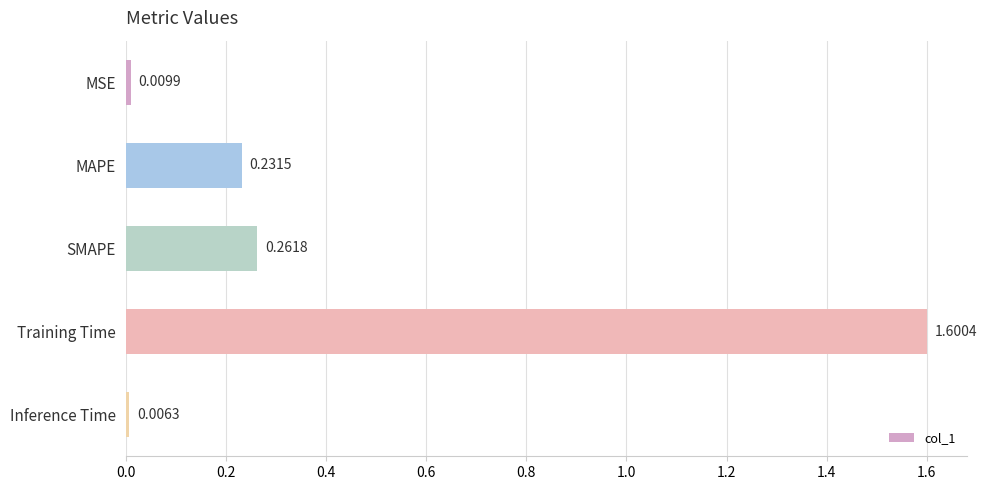

Where is the data nearest to the value 0?

Inference Time